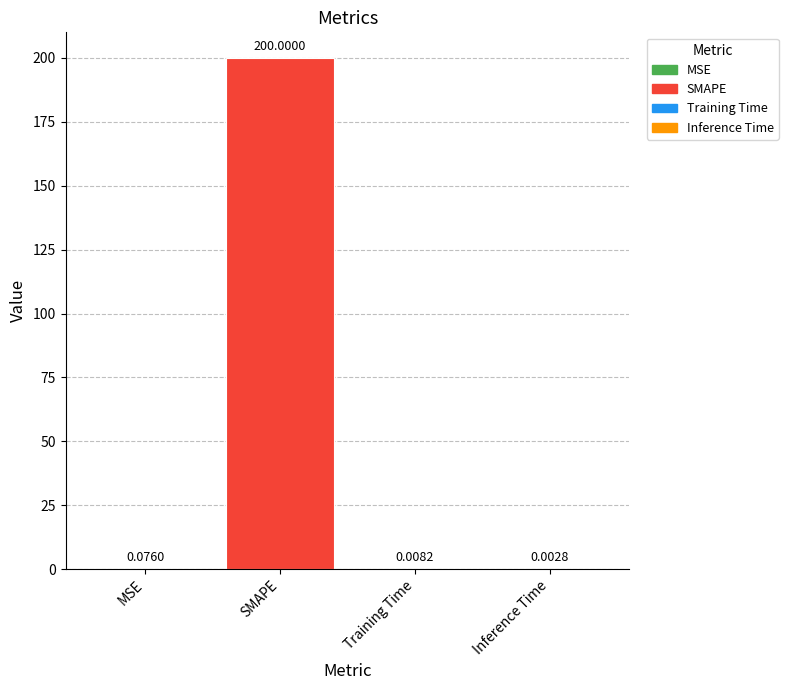

Which has a higher value, Training Time or MSE?

MSE